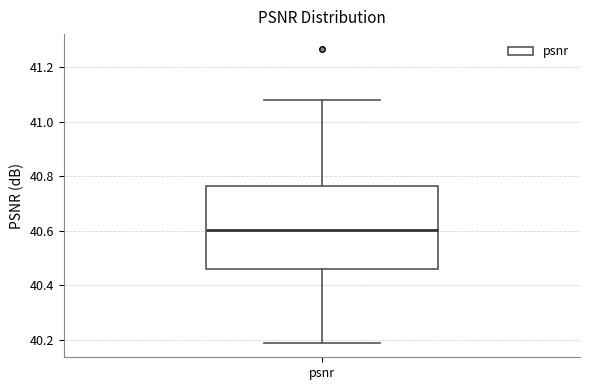

Transcribe this box plot: give where the median line is, the range the box spans, and where the two whiskers end, as read against the y-axis. The values are not printed on the chart, so give them approximately, as read against the axis.

median 40.60, box 40.46 to 40.76, whiskers 40.18 to 41.08